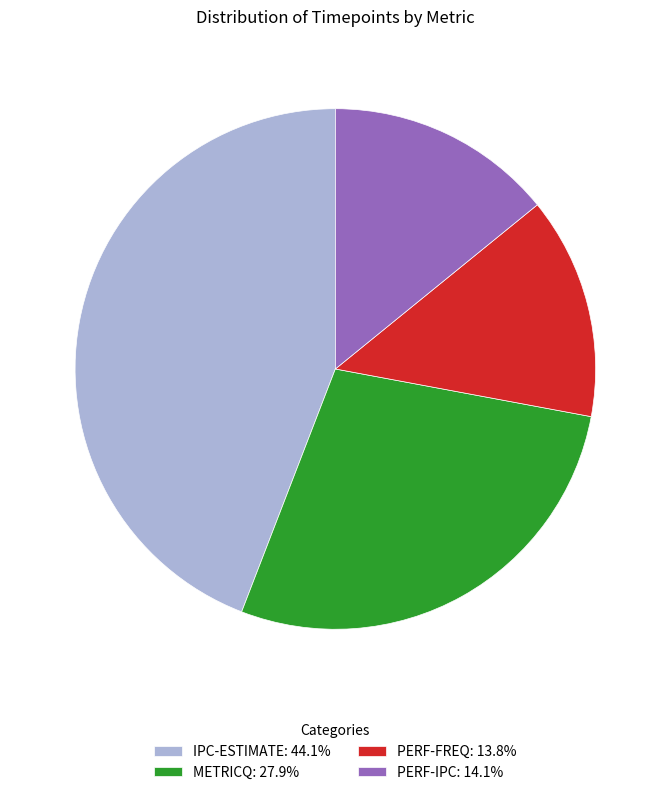

Is there a majority slice in this chart?

No